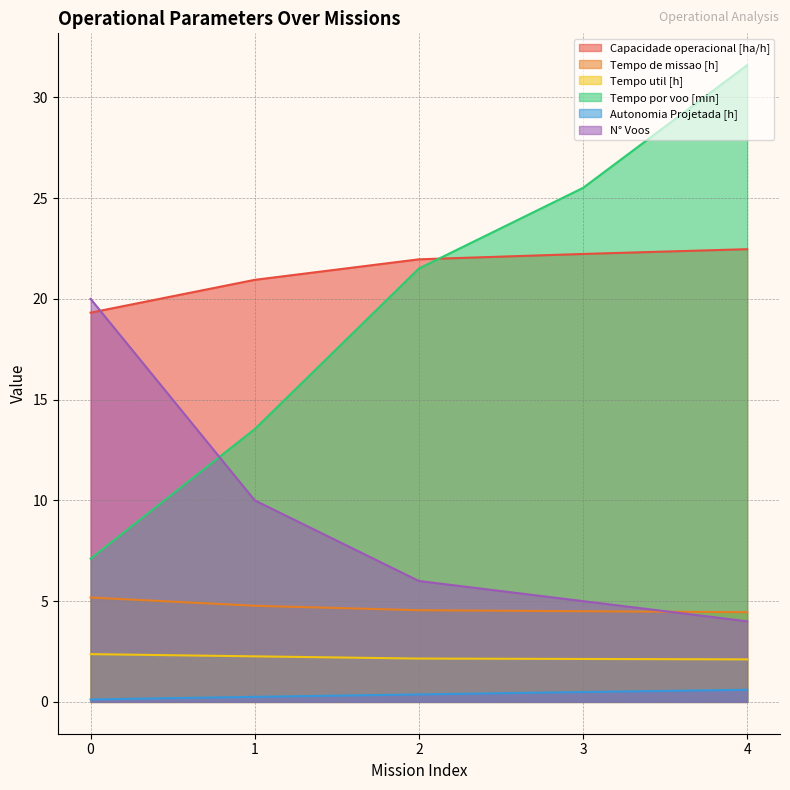

What is the smallest value displayed?

0.1